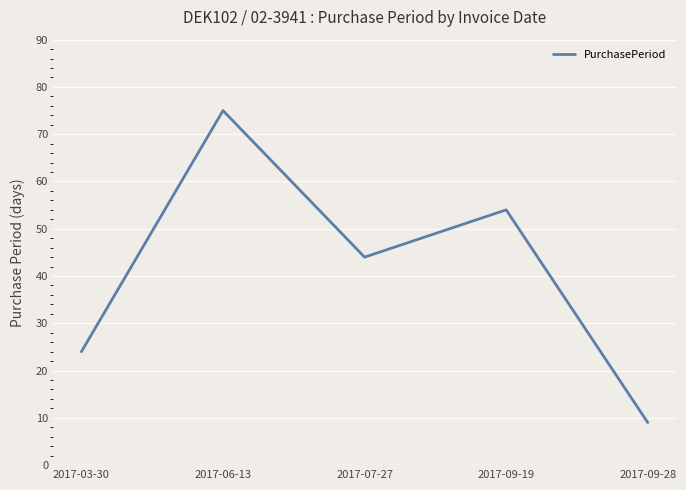

List the labels in order of value, smallest first.

2017-09-28, 2017-03-30, 2017-07-27, 2017-09-19, 2017-06-13